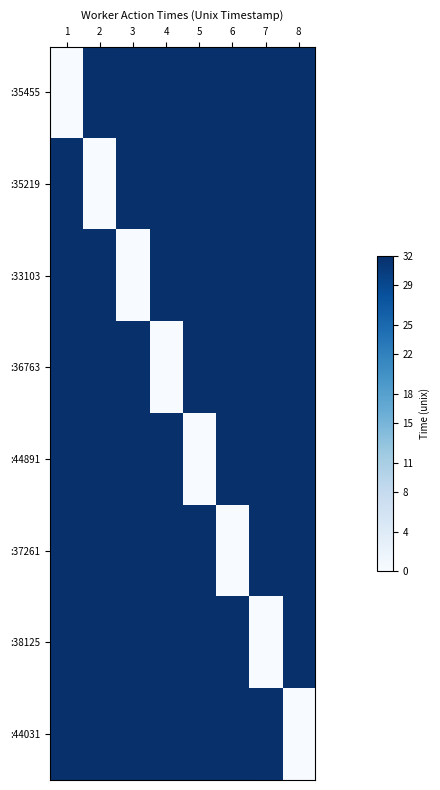

Reading left to right, extract all data points from this chart.

:35455: 1=0.0	2=31.8	3=31.9	4=31.9	5=31.9	6=32.0	7=32.0	8=32.0
:35219: 1=31.8	2=0.0	3=31.9	4=31.9	5=31.9	6=32.0	7=32.0	8=32.0
:33103: 1=31.9	2=31.8	3=0.0	4=31.9	5=31.9	6=32.0	7=32.0	8=32.0
:36763: 1=31.9	2=31.9	3=31.9	4=0.0	5=31.8	6=32.0	7=32.0	8=32.0
:44891: 1=31.9	2=31.9	3=31.8	4=31.9	5=0.0	6=32.0	7=32.0	8=32.0
:37261: 1=32.0	2=32.0	3=32.0	4=31.9	5=31.8	6=0.0	7=31.9	8=31.9
:38125: 1=32.0	2=32.0	3=31.9	4=31.9	5=31.9	6=31.8	7=0.0	8=32.0
:44031: 1=32.0	2=32.0	3=32.0	4=31.9	5=31.9	6=31.9	7=31.8	8=0.0